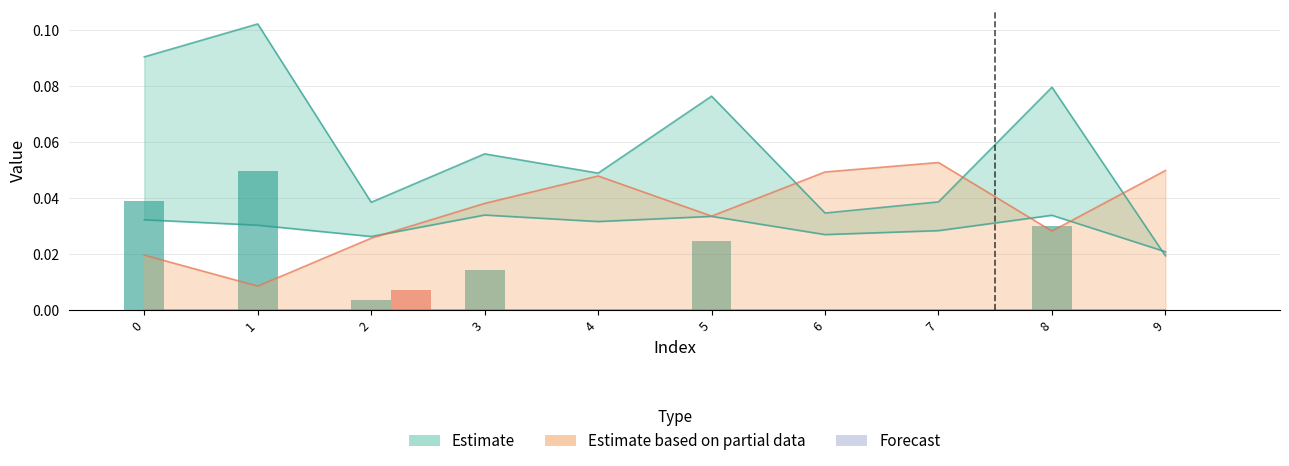

Reading left to right, transcribe all the data shown in this chart.

col_1: 0=0.1	1=0.1	2=0.0	3=0.1	4=0.0	5=0.1	6=0.0	7=0.0	8=0.1	9=0.0
col_2: 0=0.0	1=0.0	2=0.0	3=0.0	4=0.0	5=0.0	6=0.0	7=0.0	8=0.0	9=0.0
col_5: 0=0.0	1=0.0	2=0.0	3=0.0	4=0.0	5=0.0	6=0.0	7=0.1	8=0.0	9=0.0
col_8: 0=0.0	1=0.0	2=0.0	3=0.0	4=0.0	5=0.0	6=0.0	7=0.0	8=0.0	9=0.0
col_3: 0=0.0	1=0.0	2=0.0	3=0.0	4=0.0	5=0.0	6=0.0	7=0.0	8=0.0	9=0.0